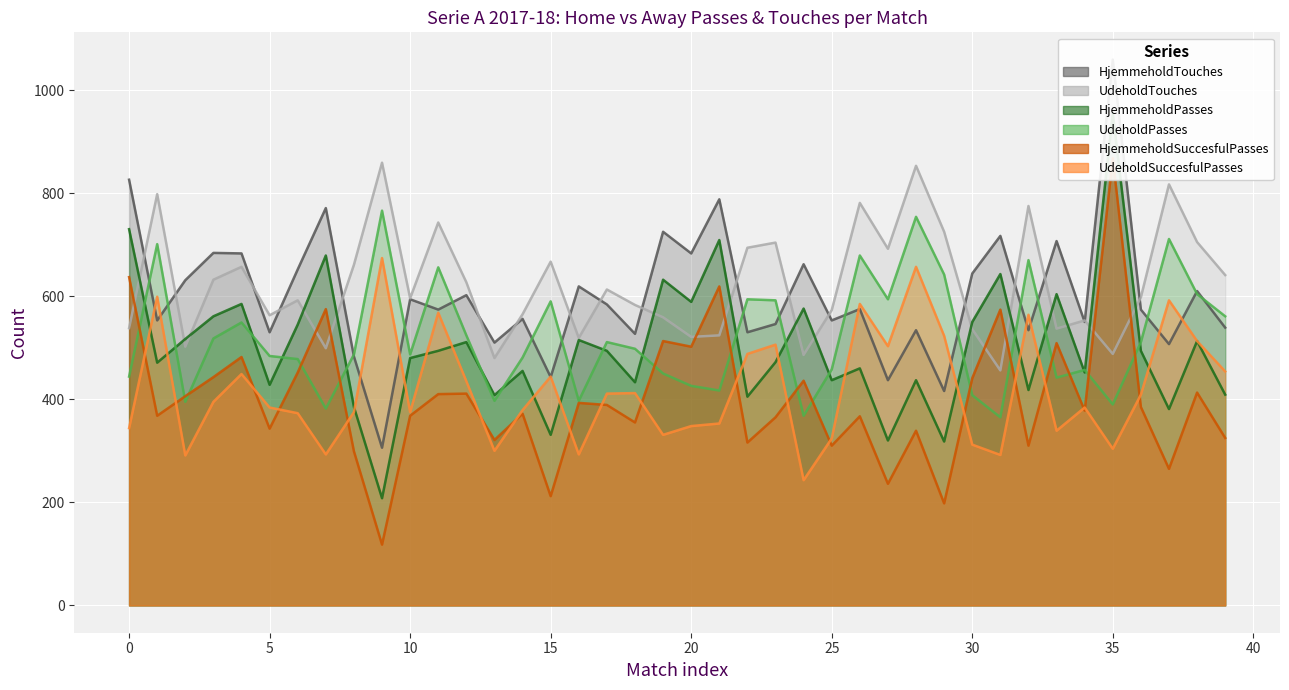

How many lines are shown in the chart?

6